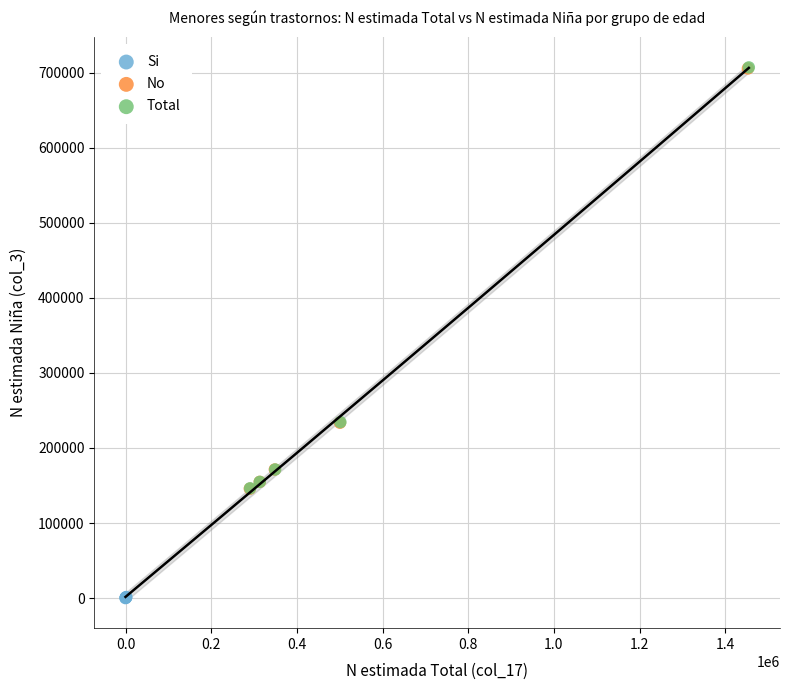

Which series reaches the minimum Y coordinate?

Si